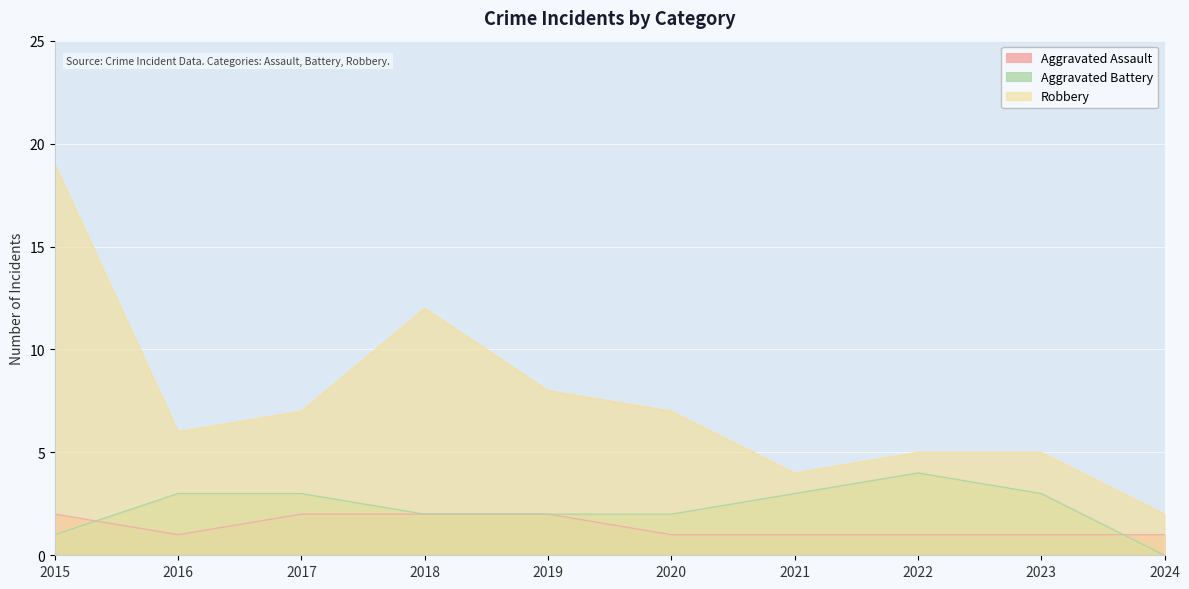

Which series has the largest range (max minus min)?

Robbery